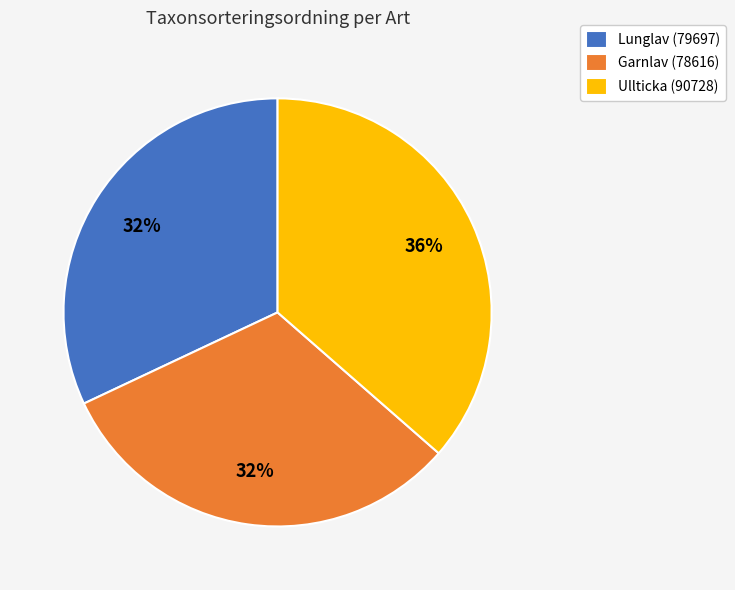

To the nearest percent, what is the combined percentage of Ullticka (90728) and Garnlav (78616)?

68%